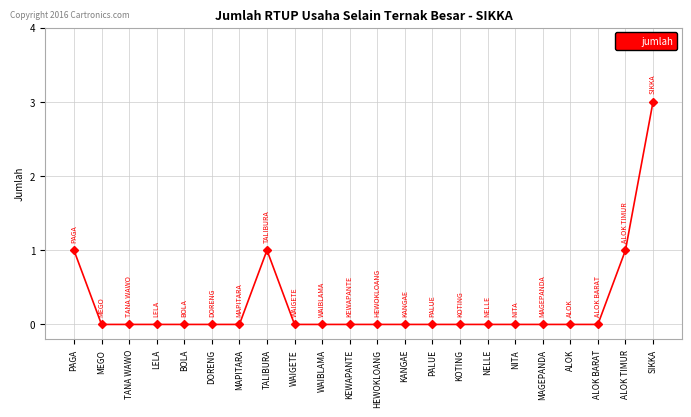

Reading left to right, what are all the values shown in this chart?

PAGA=1	MEGO=0	TANA WAWO=0	LELA=0	BOLA=0	DORENG=0	MAPITARA=0	TALIBURA=1	WAIGETE=0	WAIBLAMA=0	KEWAPANTE=0	HEWOKLOANG=0	KANGAE=0	PALUE=0	KOTING=0	NELLE=0	NITA=0	MAGEPANDA=0	ALOK=0	ALOK BARAT=0	ALOK TIMUR=1	SIKKA=3